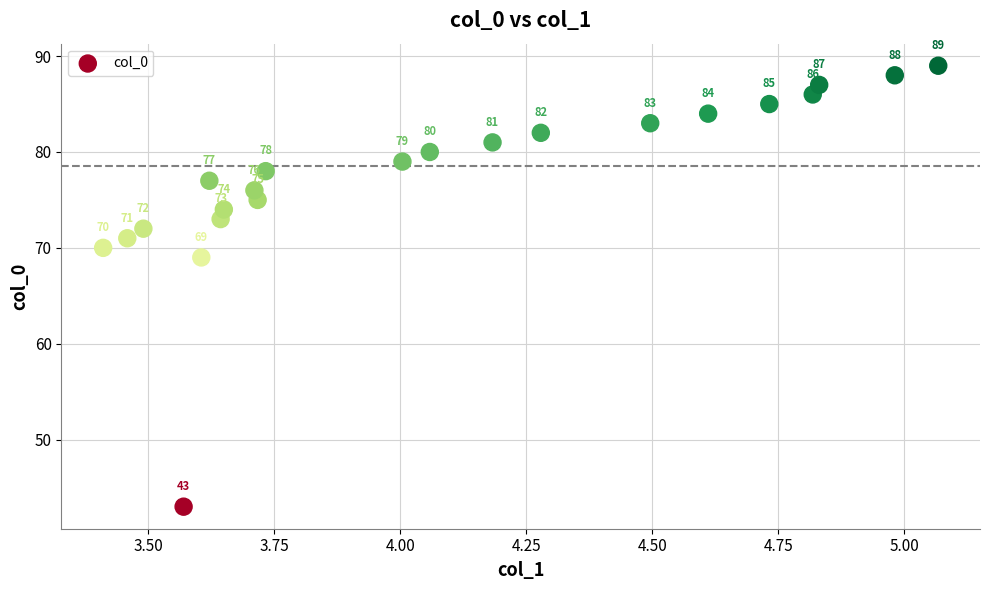

What Y value in the scatter plot is closest to 66?

69